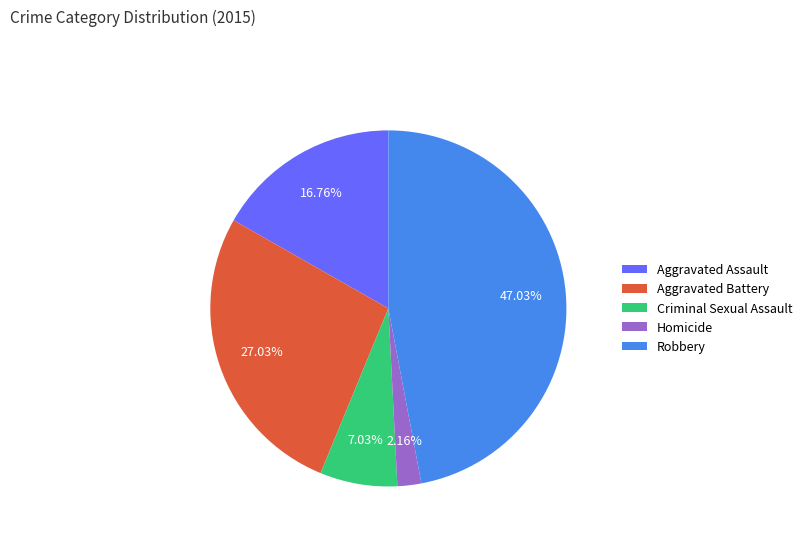

What is the largest slice in the pie chart?

Robbery